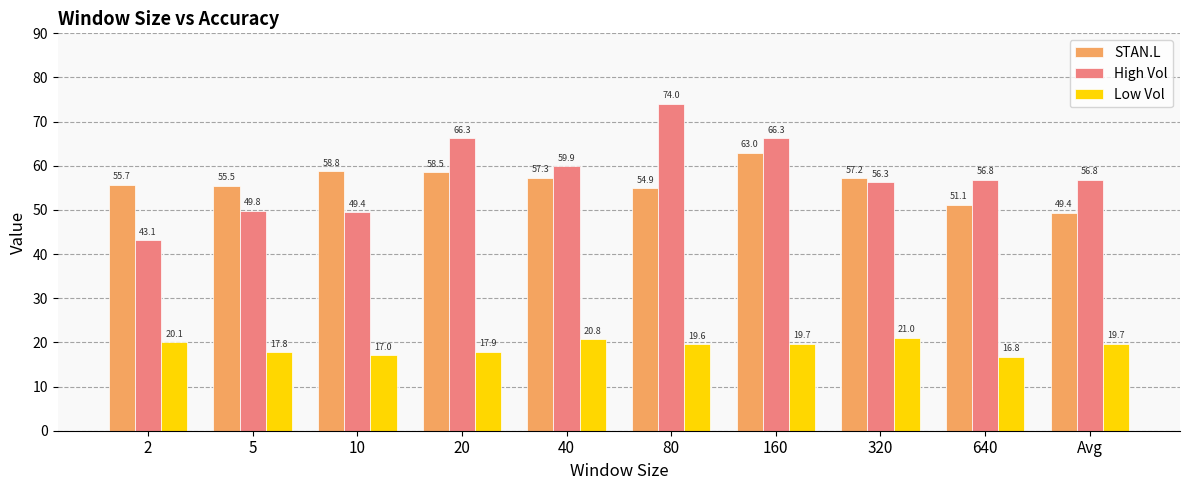

What is the difference between the second highest and second lowest values in the STAN.L series?

7.6